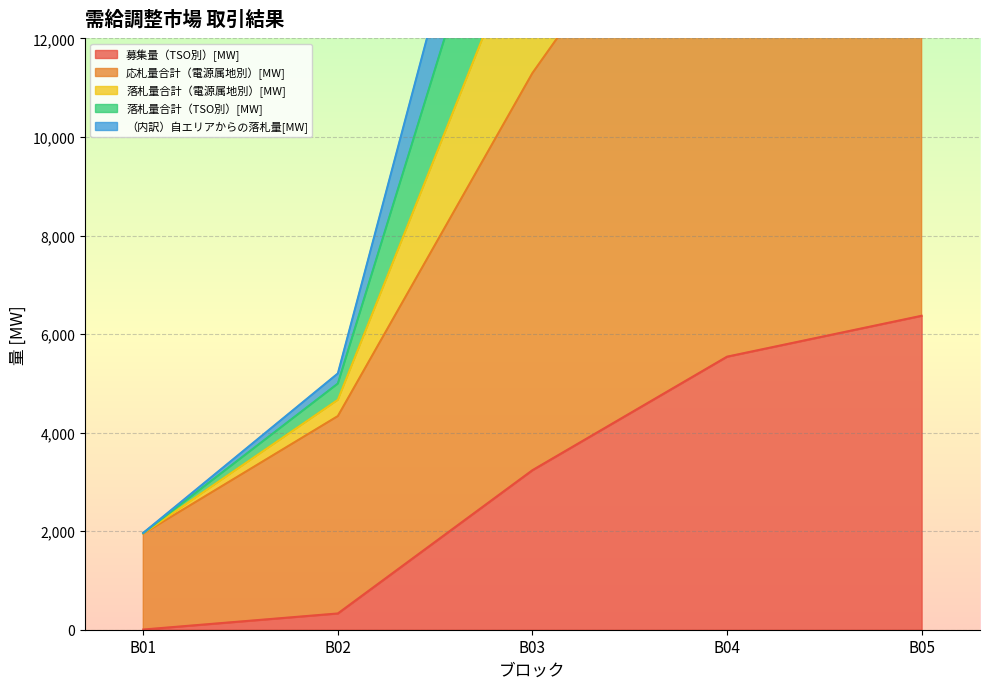

What is the difference between the highest and lowest values at B02?

4666.3